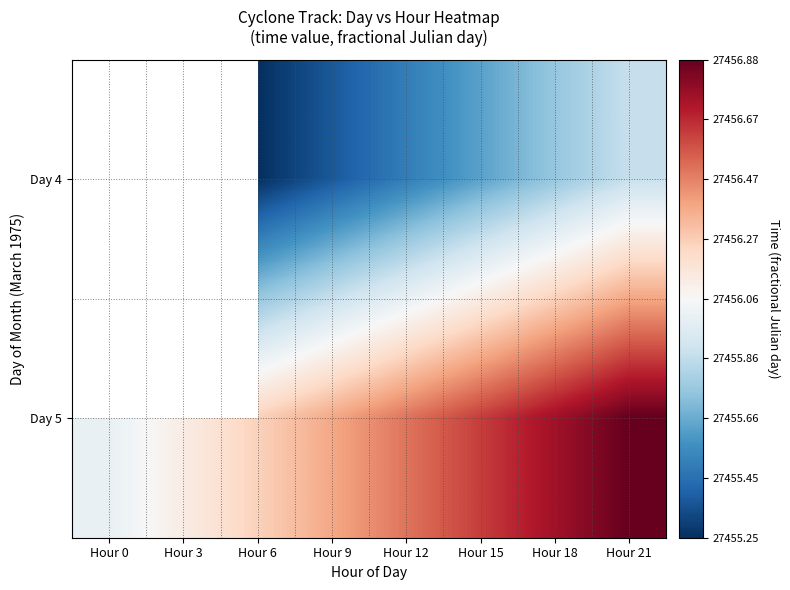

What is the approximate value of Day 4 at Hour 6?

27455.2